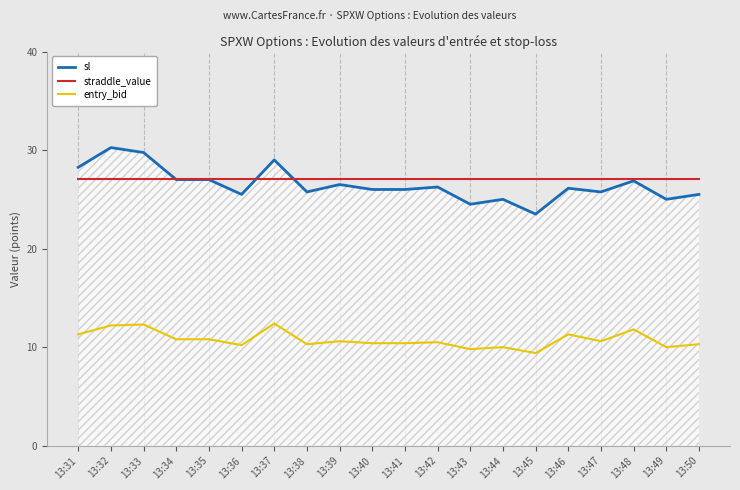

Between 13:32 and 13:45, which series saw the biggest shift?

sl